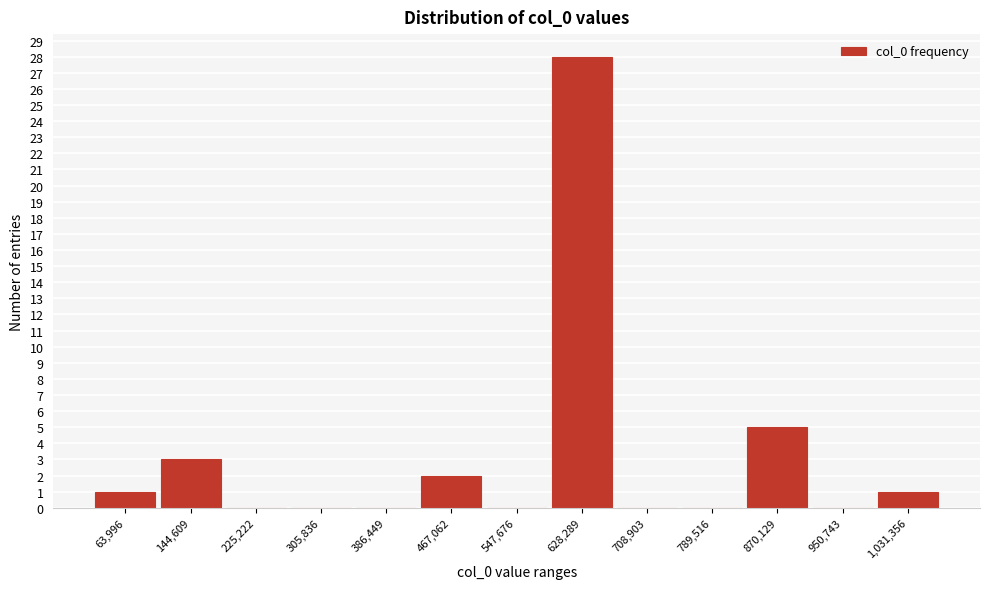

Reading left to right, extract all data points from this chart.

63,996=1	144,609=3	225,222=0	305,836=0	386,449=0	467,062=2	547,676=0	628,289=28	708,903=0	789,516=0	870,129=5	950,743=0	1,031,356=1